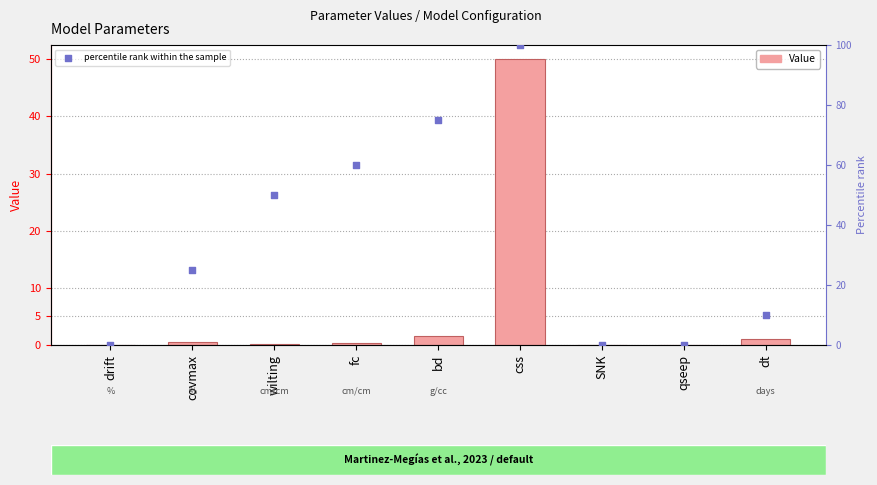

Which series reaches the minimum Y coordinate?

Value